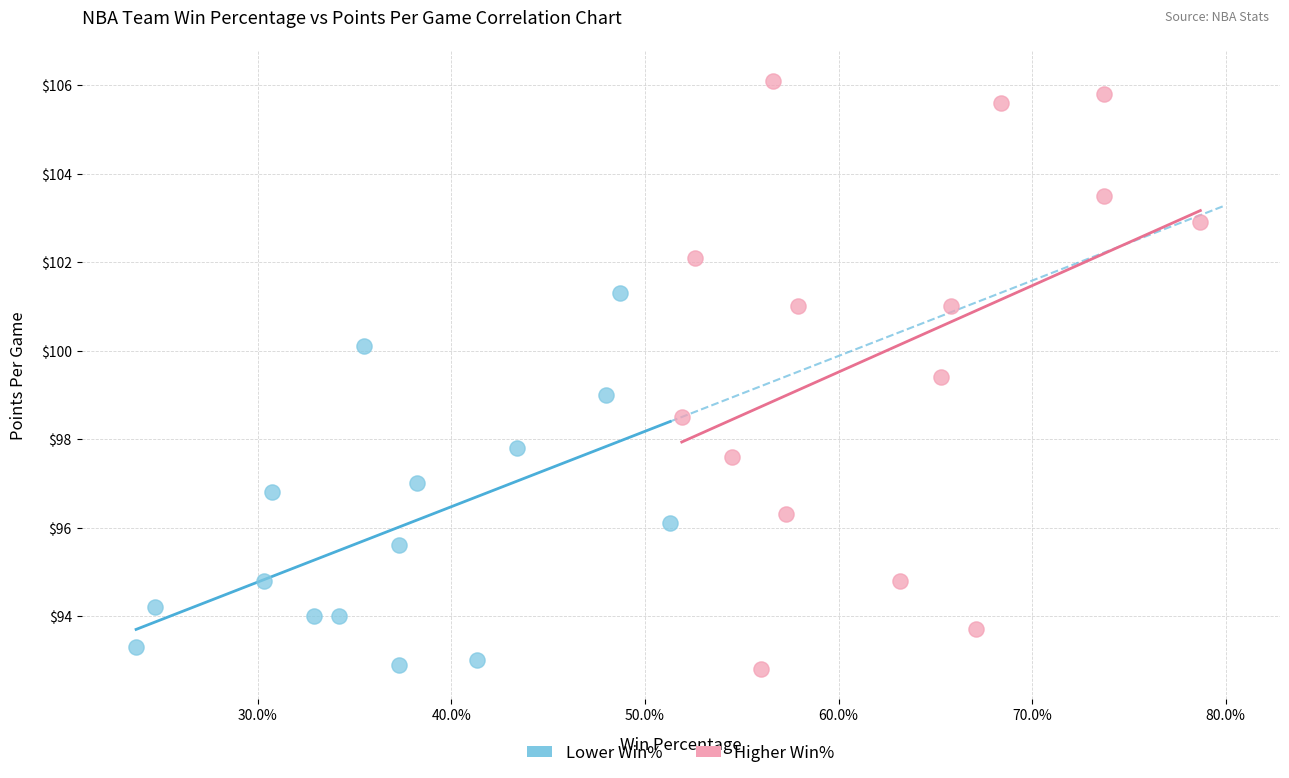

Which series has the largest Y range (max minus min)?

Higher Win%